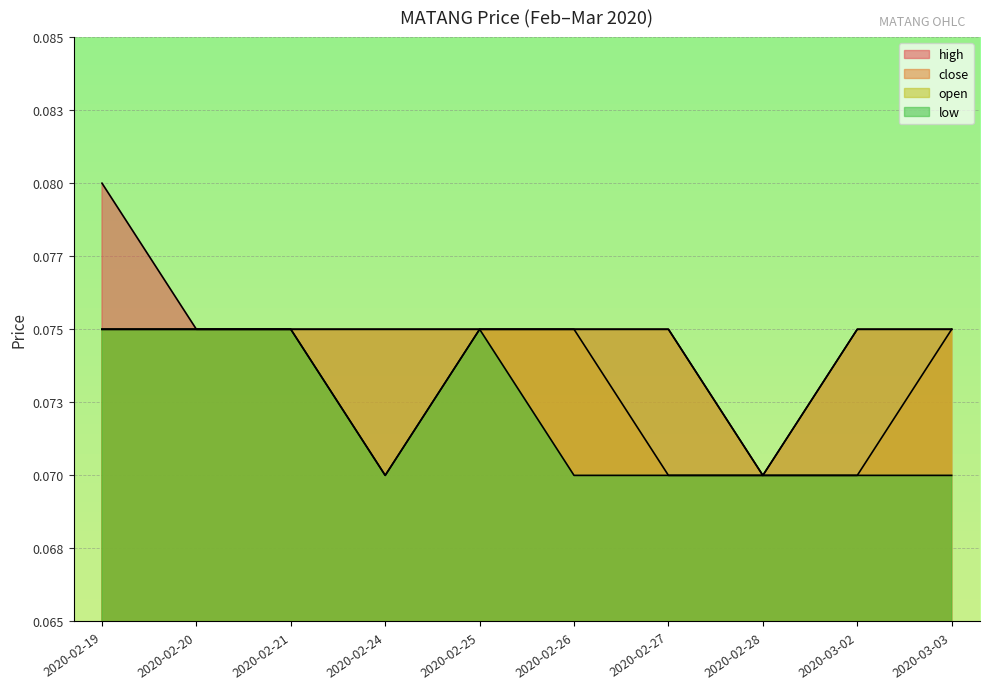

Reading left to right, list all the values displayed in this chart.

close: 0.1	0.1	0.1	0.1	0.1	0.1	0.1	0.1	0.1	0.1
high: 0.1	0.1	0.1	0.1	0.1	0.1	0.1	0.1	0.1	0.1
low: 0.1	0.1	0.1	0.1	0.1	0.1	0.1	0.1	0.1	0.1
open: 0.1	0.1	0.1	0.1	0.1	0.1	0.1	0.1	0.1	0.1